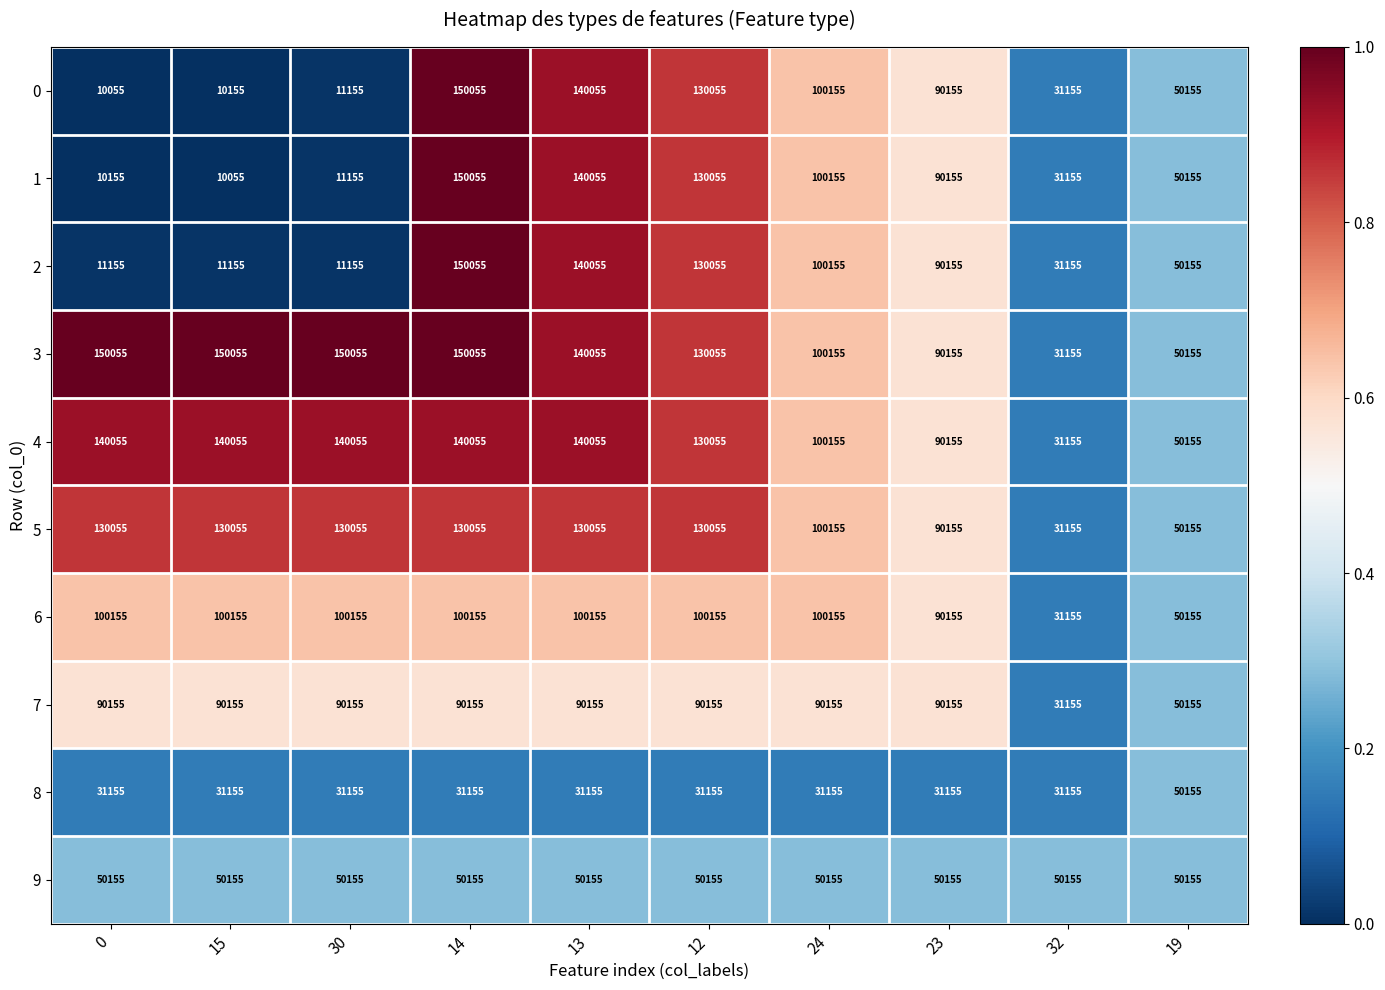

How many categories are shown in the chart?

10